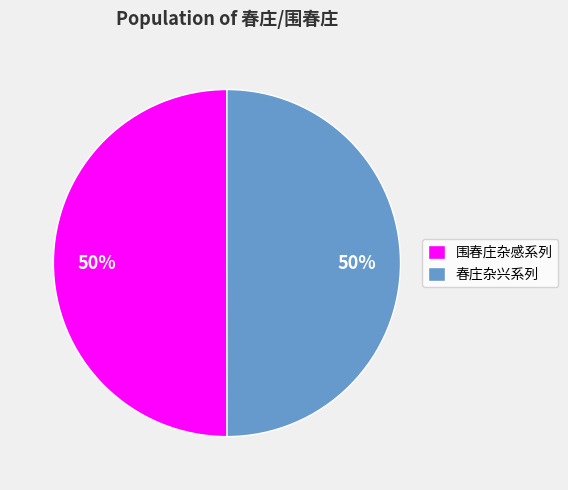

What percentage is the 围春庄杂感系列 slice, to the nearest percent?

50%